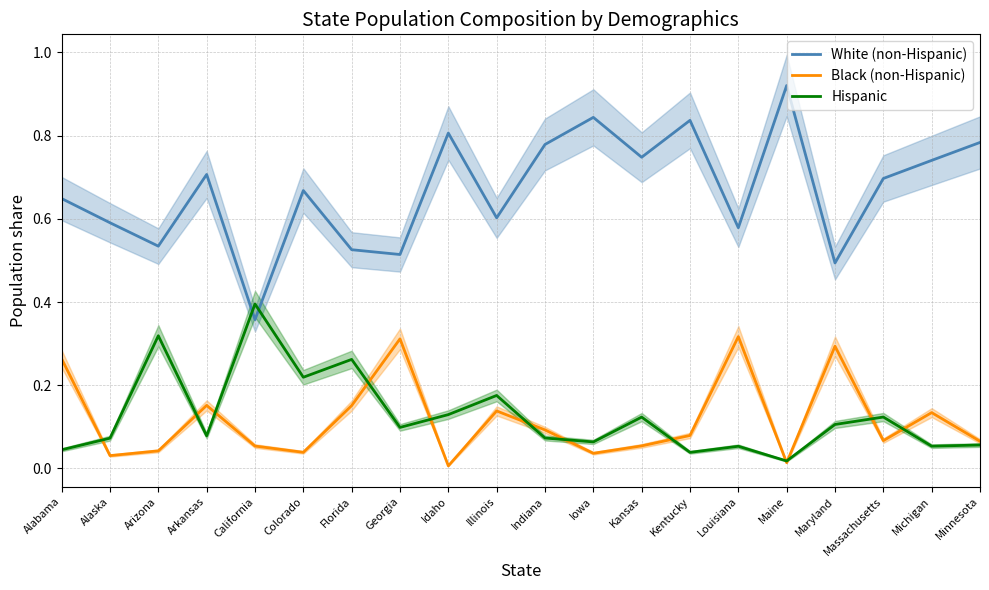

Which series has the largest total across all categories?

White (non-Hispanic)